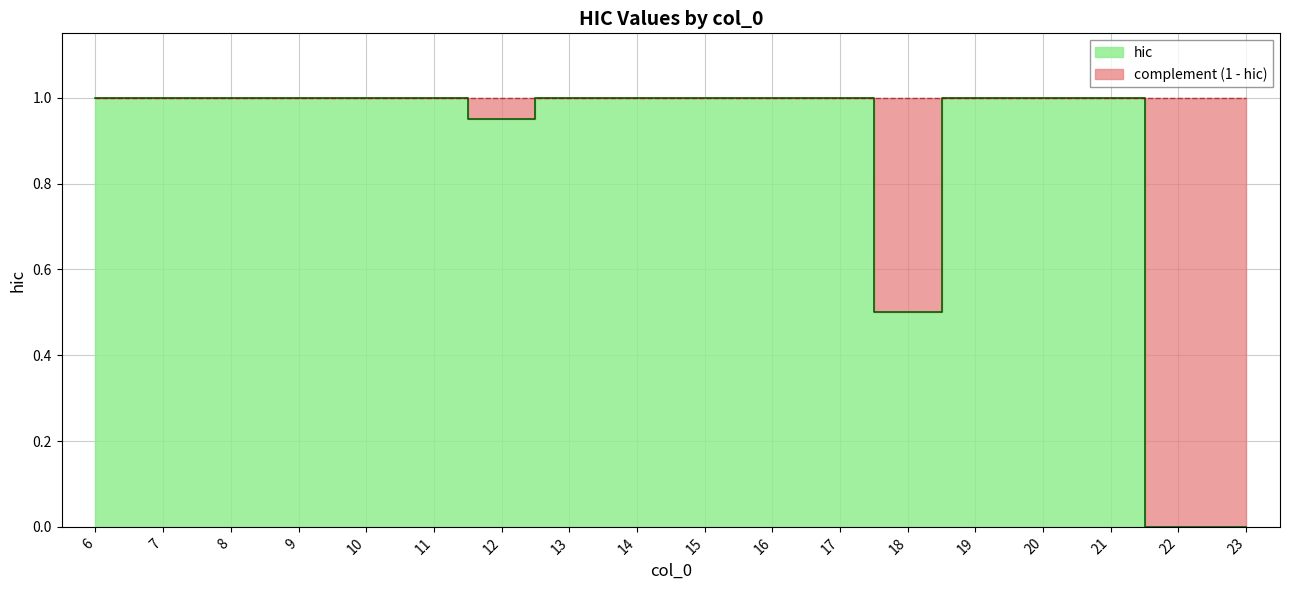

Rank the categories by value from lowest to highest.

22, 23, 18, 12, 6, 7, 8, 9, 10, 11, 13, 14, 15, 16, 17, 19, 20, 21